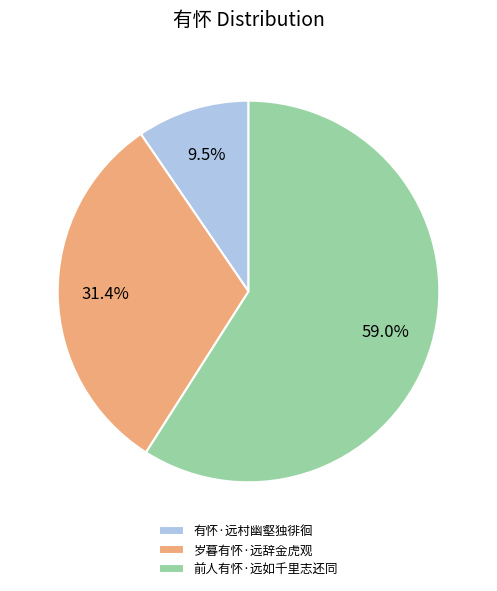

Approximately how many times larger is the value at 岁暮有怀·远辞金虎观 compared to 前人有怀·远如千里志还同?

0.5